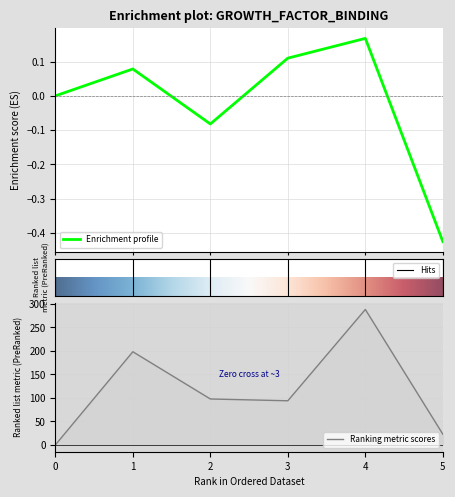

Where does the col_1 series first go above 97?

1